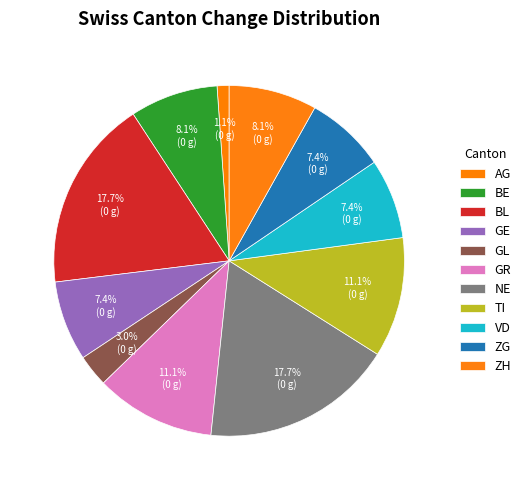

Which has a higher value, GL or AG?

GL